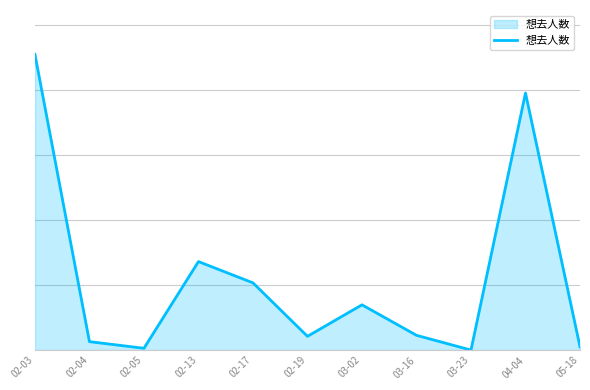

Where is the first local maximum?

02-13